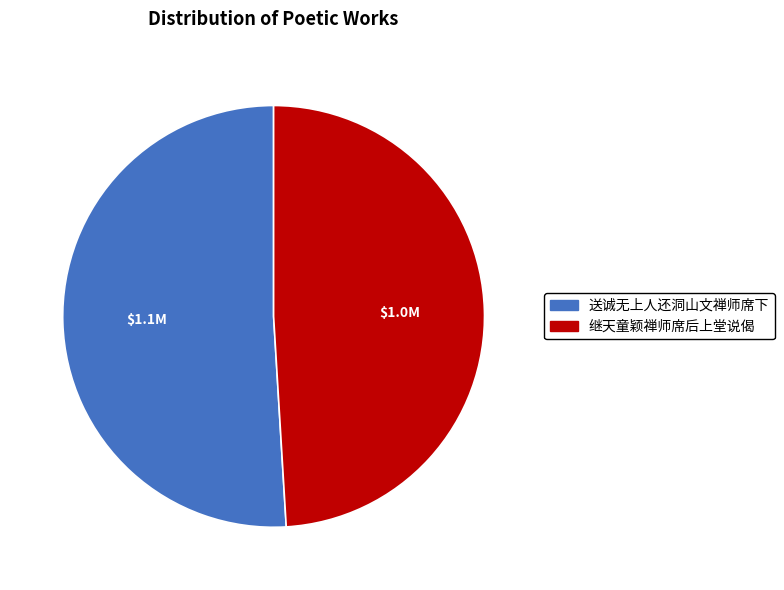

Is there any slice that represents more than half of the pie?

Yes